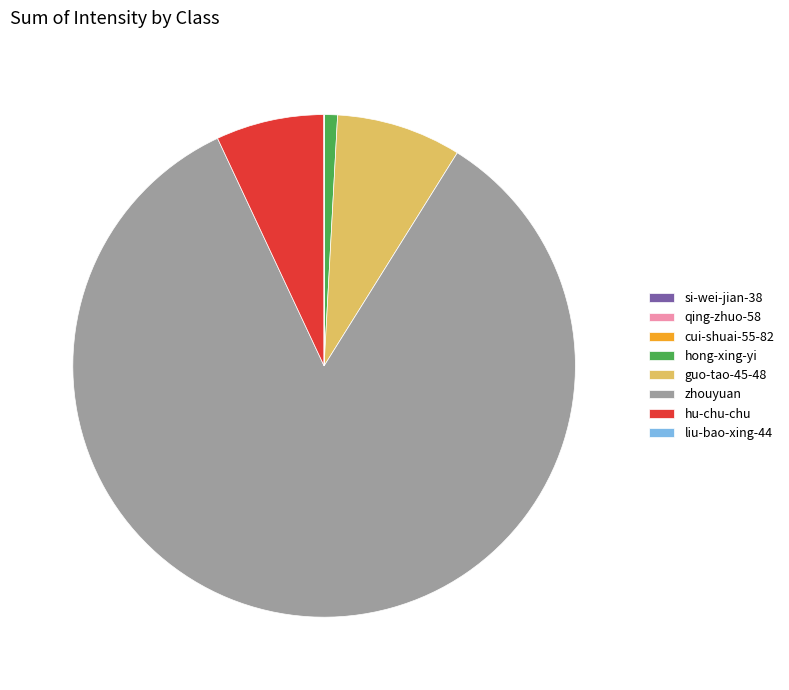

Does guo-tao-45-48 account for over 50% of the chart?

No